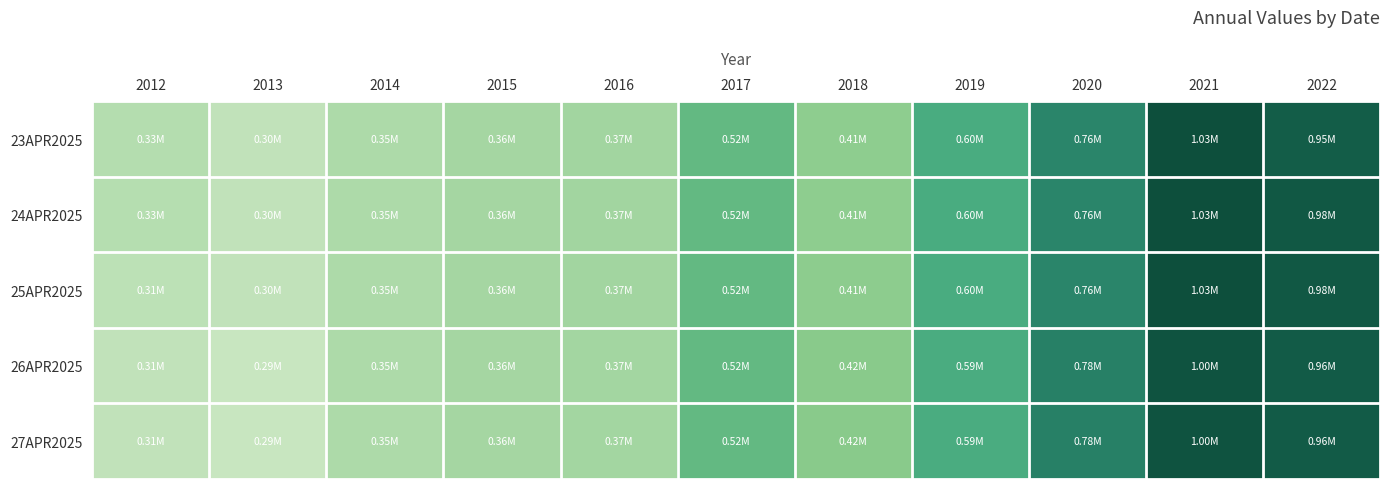

Which category has the lowest value across all series?

2013